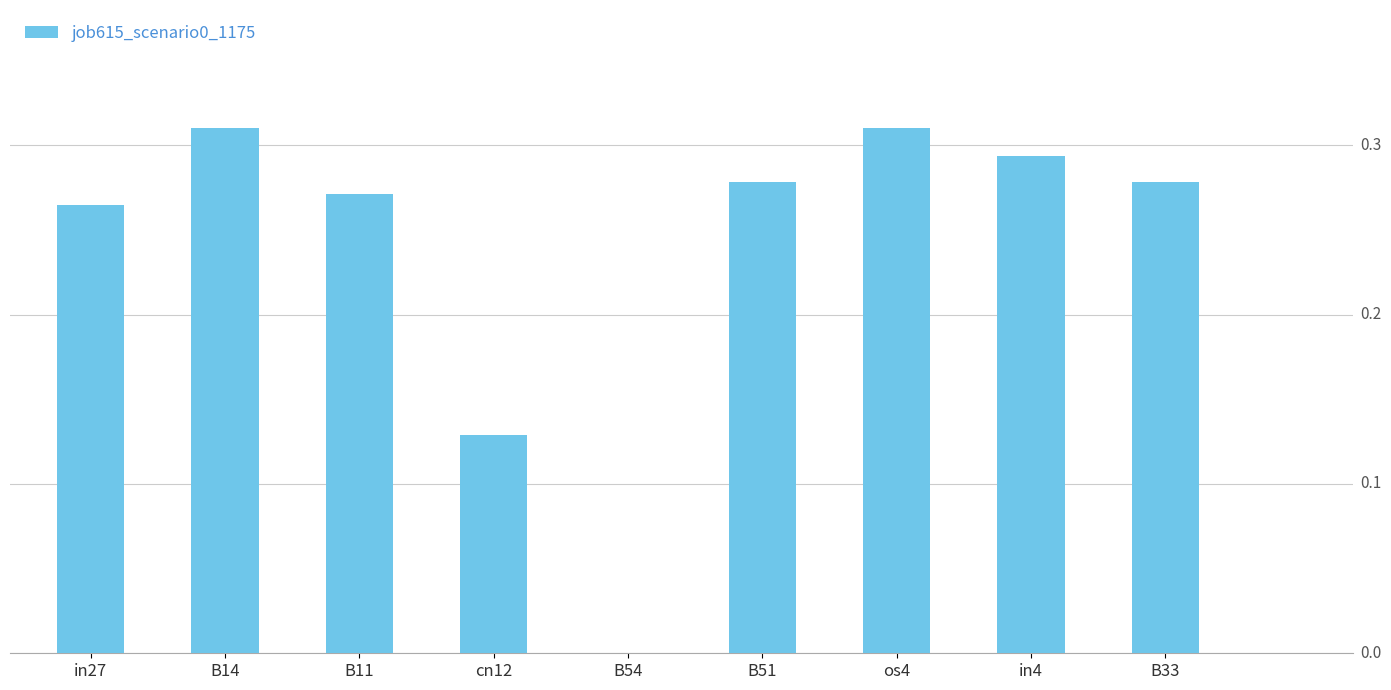

At which label is the value closest to 0?

B54